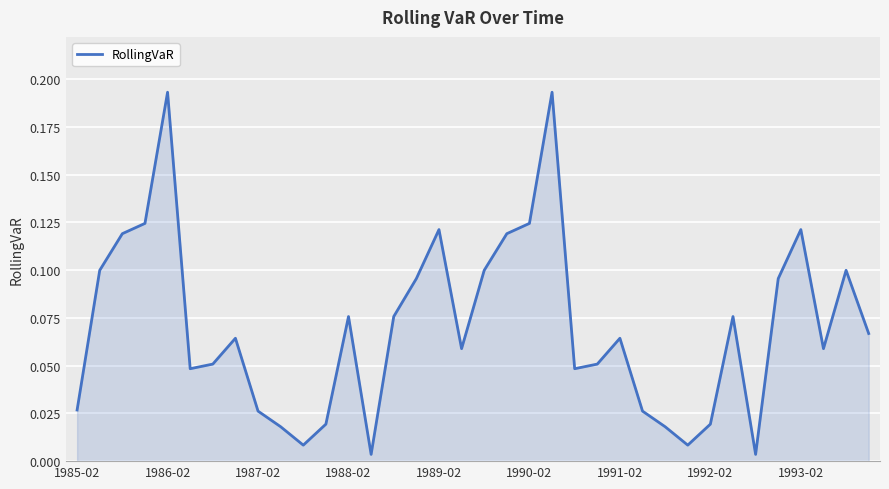

How many interior local peaks (higher than both neighbors) does the data have?

9